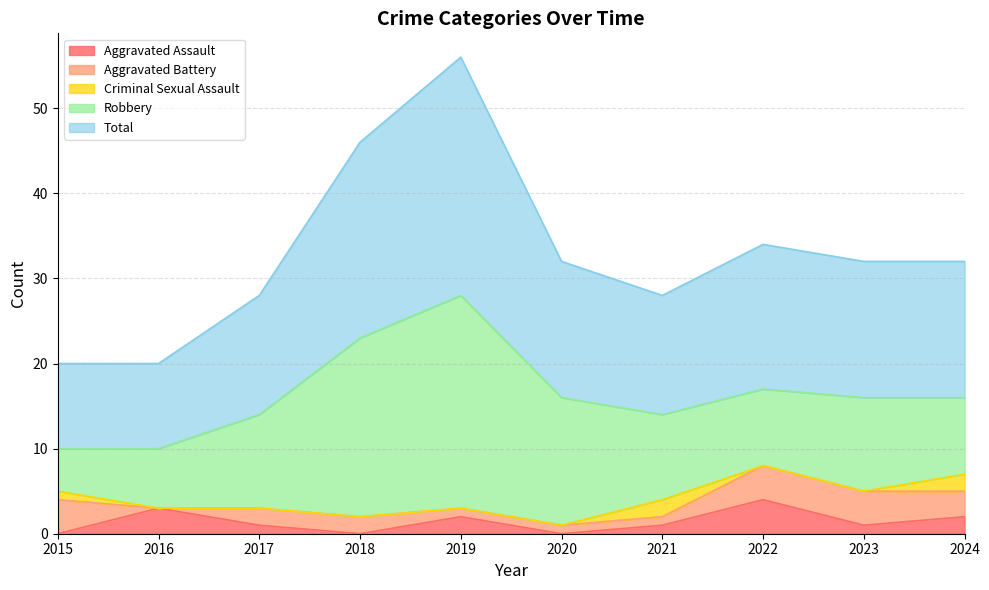

At which category does Total reach its first local peak?

2019